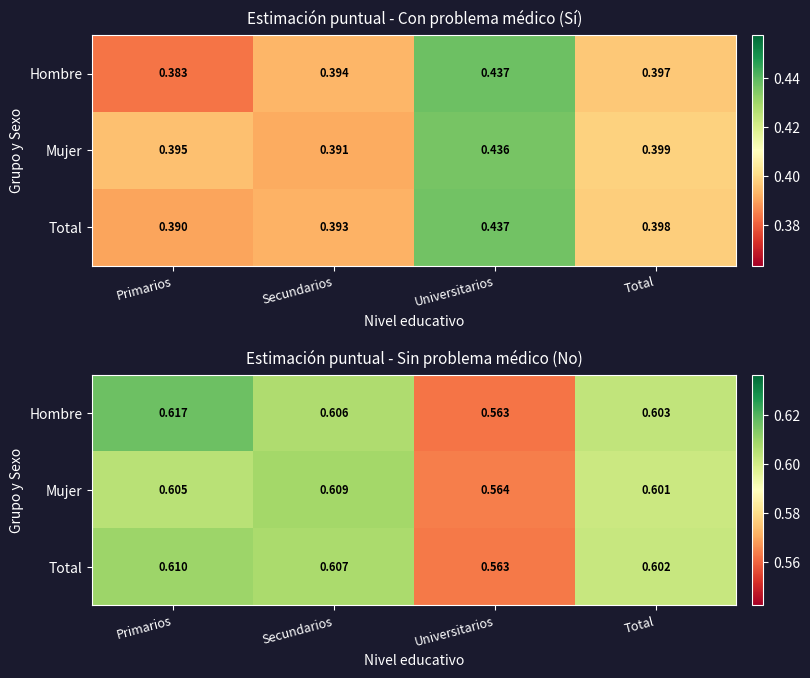

Is the value of Total at Secundarios greater than the value of Hombre at Total?

Yes